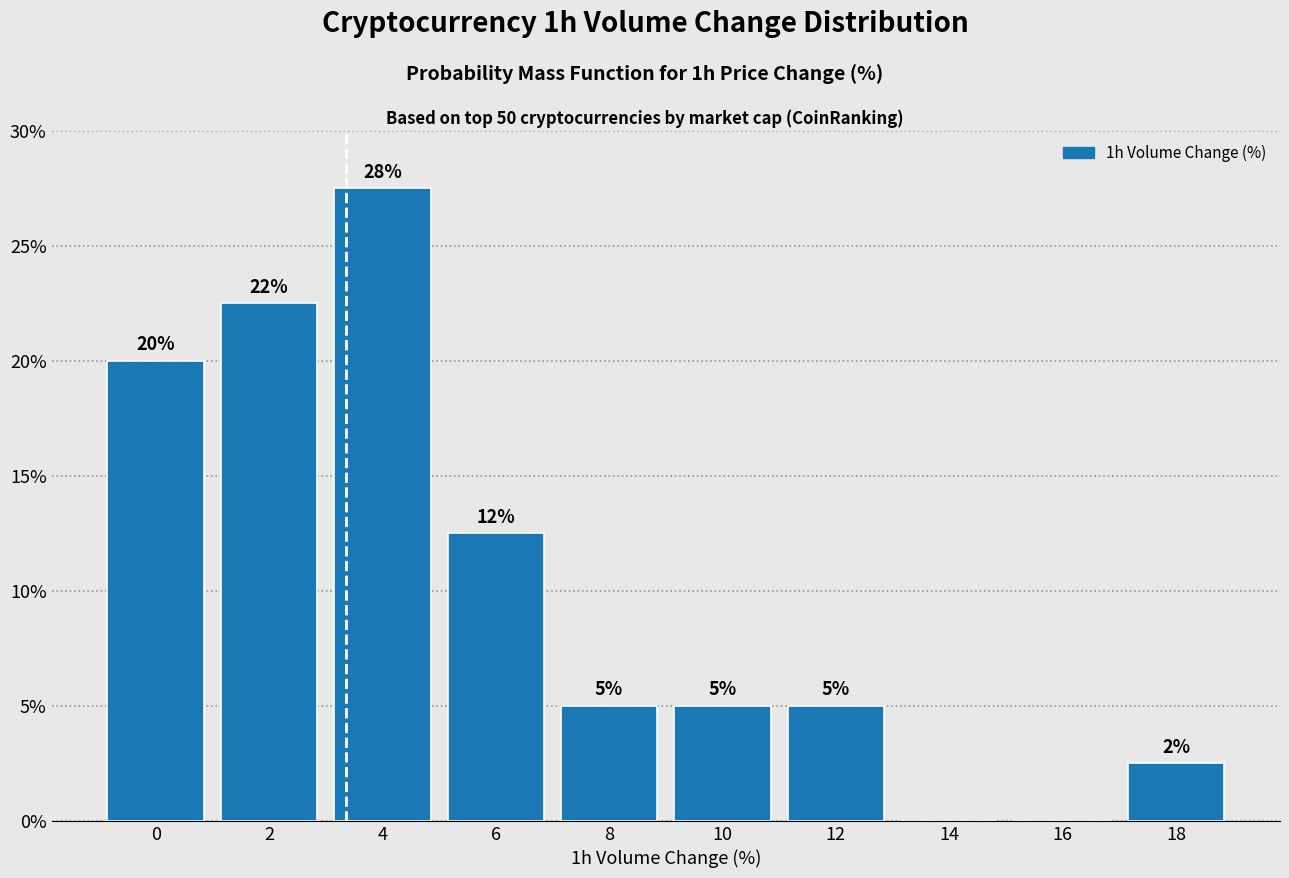

What is the approximate value at 8?

5.0